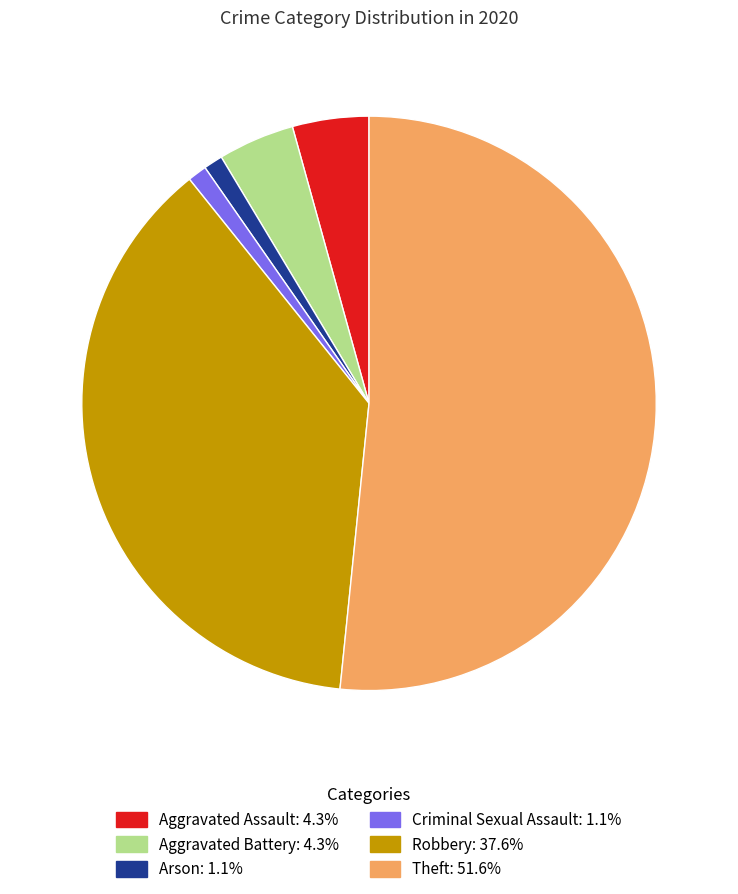

Is the sum of Criminal Sexual Assault and Theft greater than half?

Yes